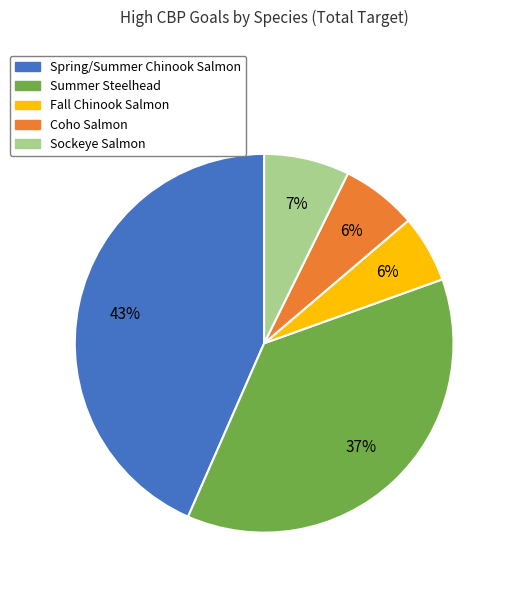

The Spring/Summer Chinook Salmon slice represents 43% of the pie. True or false?

True